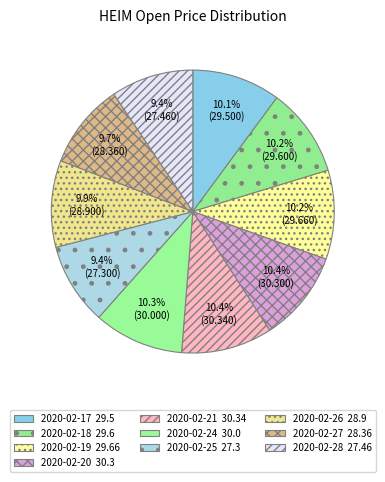

What is the change in value from 2020-02-18 to 2020-02-20?

+0.7